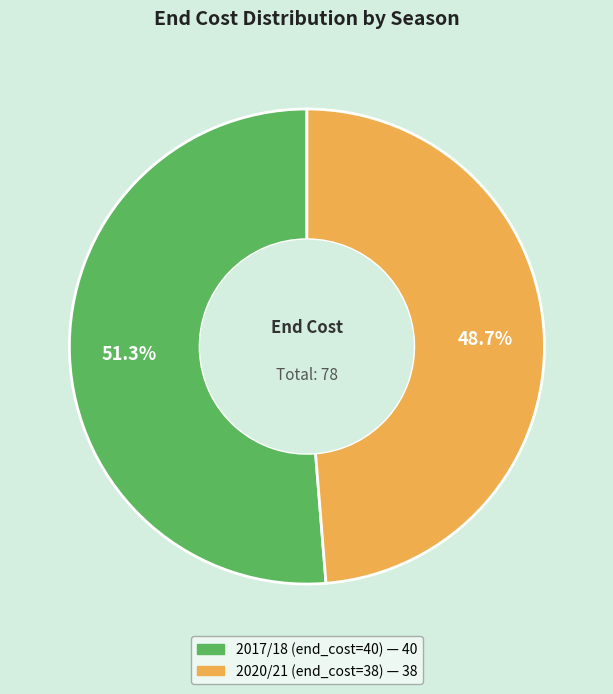

To the nearest percent, what portion does 2017/18 (end_cost=40) represent?

51%